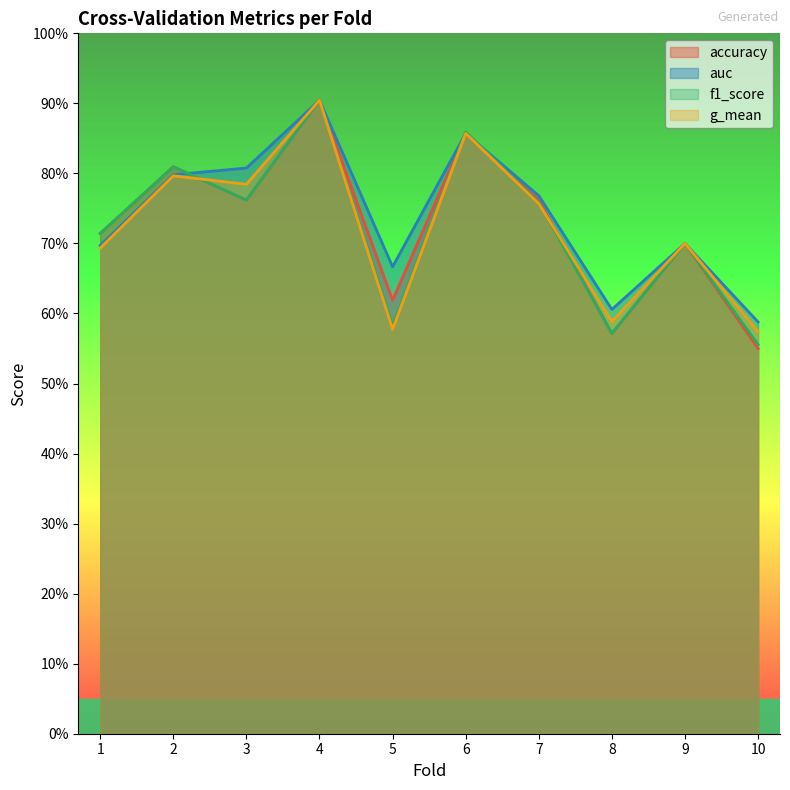

What is the approximate value of auc at 9?

0.7